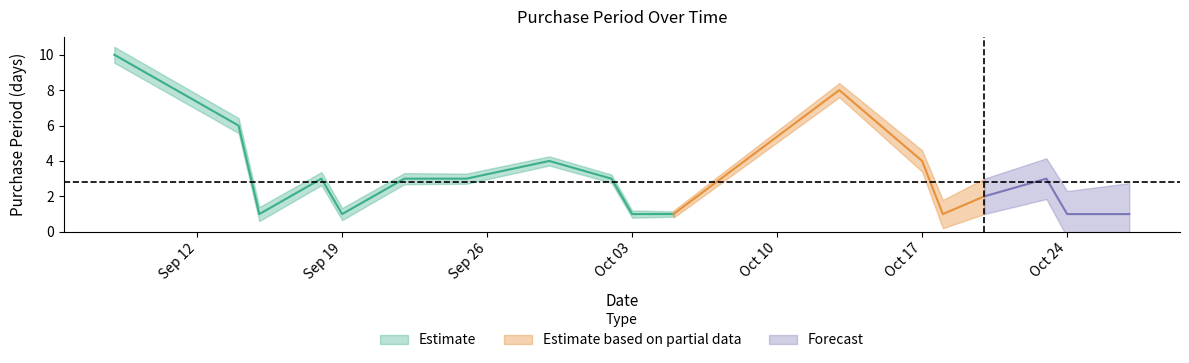

Rank the categories by value from highest to lowest.

2017-09-08, 2017-10-13, 2017-09-14, 2017-09-29, 2017-10-17, 2017-09-18, 2017-09-22, 2017-09-25, 2017-10-02, 2017-10-23, 2017-10-20, 2017-09-15, 2017-09-19, 2017-10-03, 2017-10-04, 2017-10-05, 2017-10-18, 2017-10-24, 2017-10-25, 2017-10-26, 2017-10-27